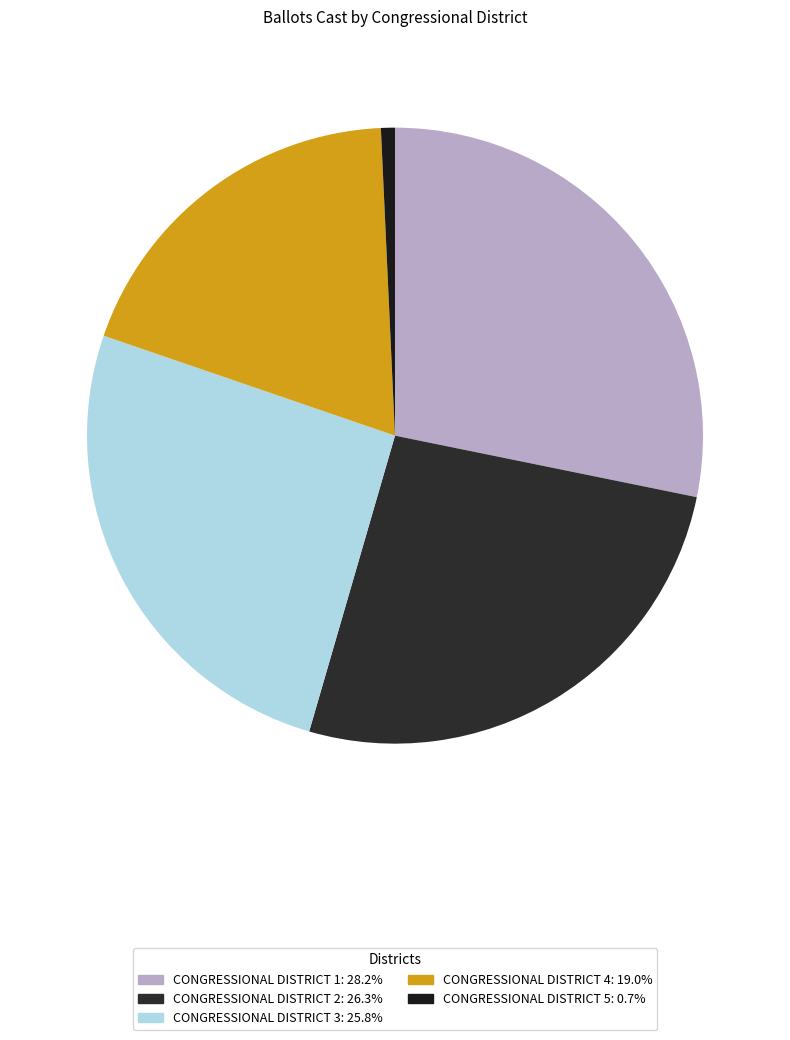

Is there any slice that represents more than half of the pie?

No